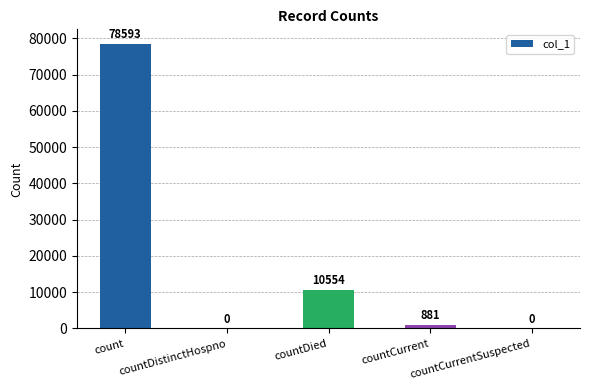

Is it true that the value at countDistinctHospno is 0?

True